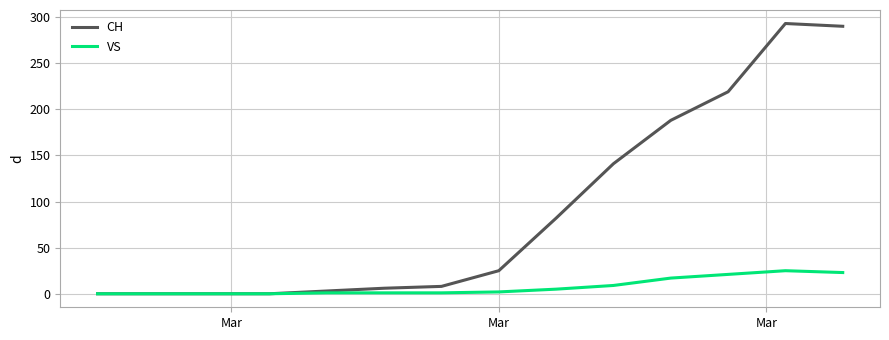

What is the greatest value displayed?

293